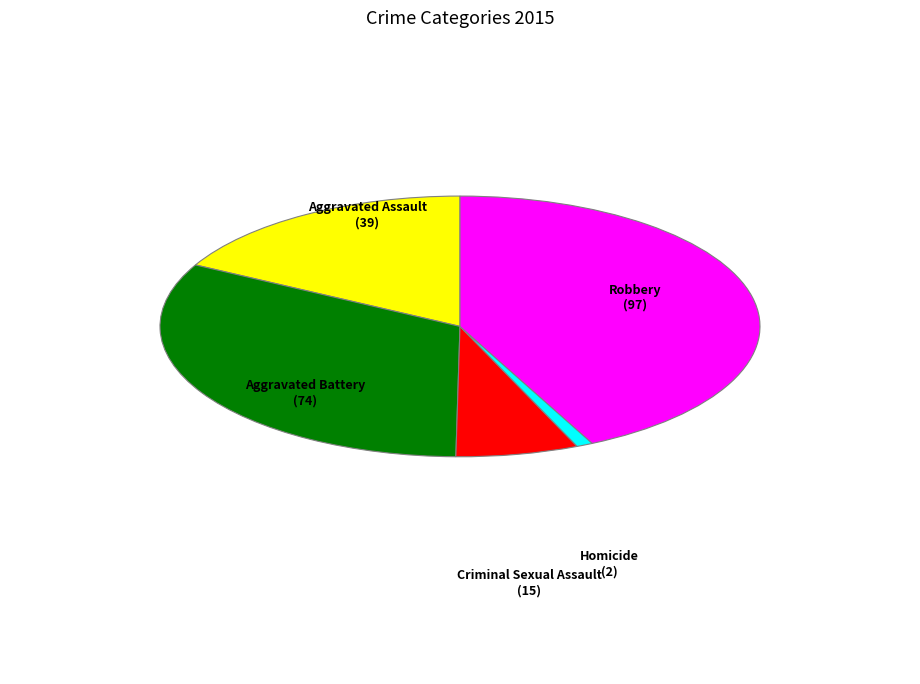

Is Homicide the majority of the pie?

No